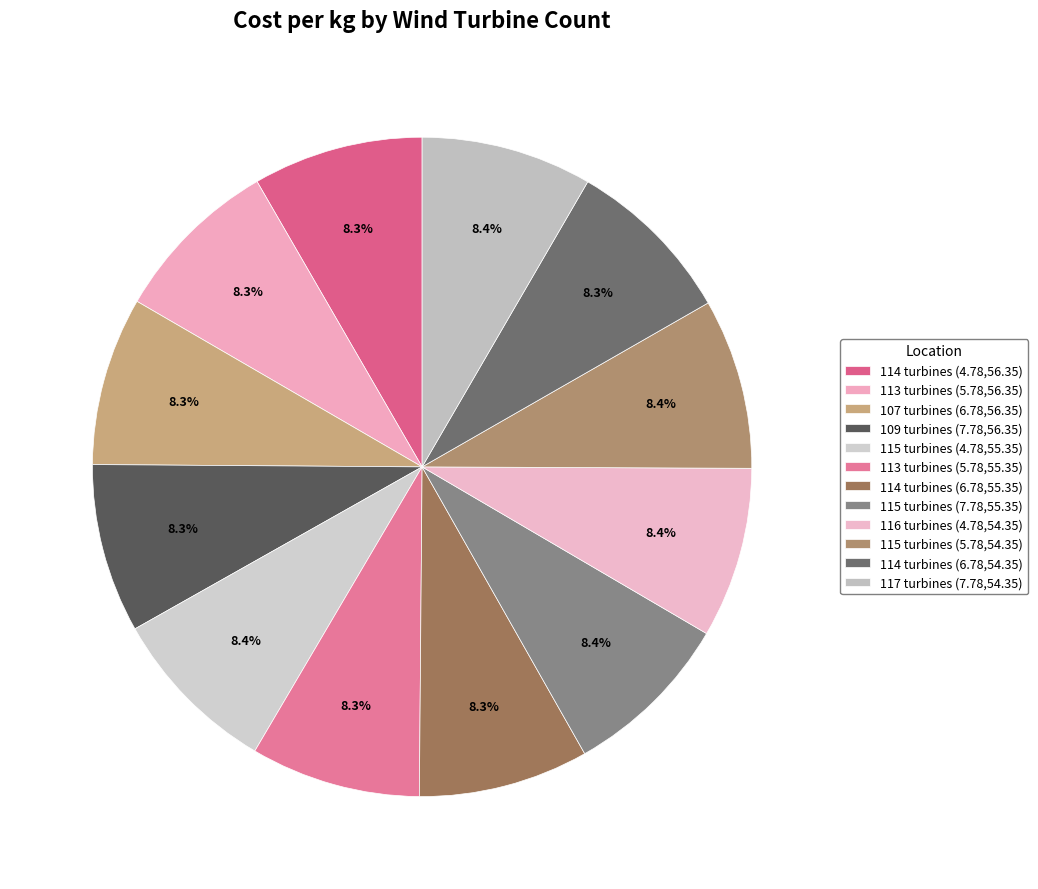

Which category has the smallest portion of the pie?

107 turbines (6.78,56.35)